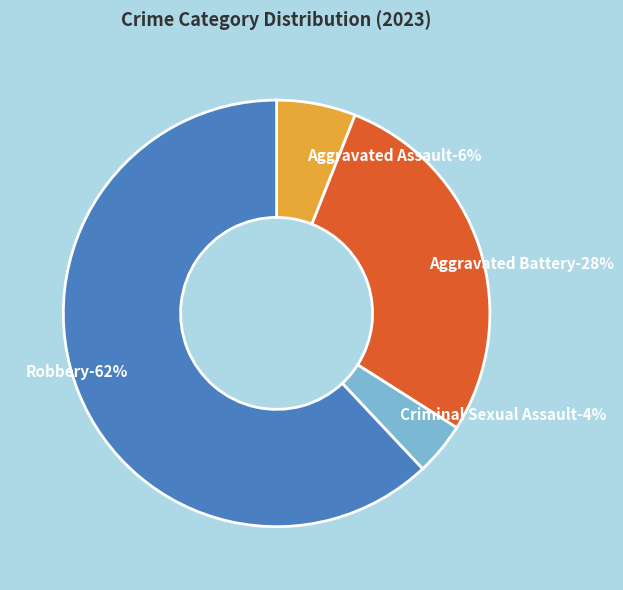

How many slices are in this pie chart?

4